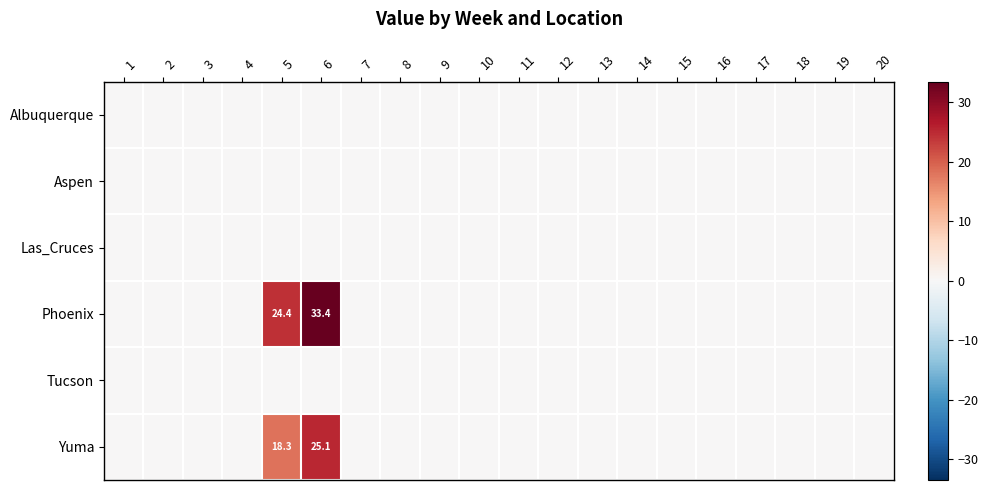

How many data points does each series have?

20